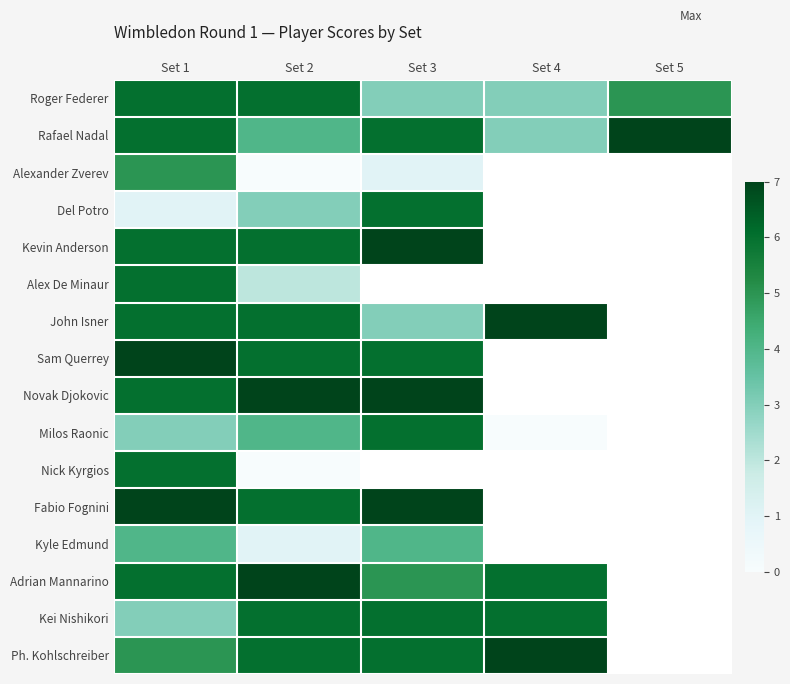

List the labels in order of Kyle Edmund value, smallest first.

Set 2, Set 1, Set 3, Set 4, Set 5